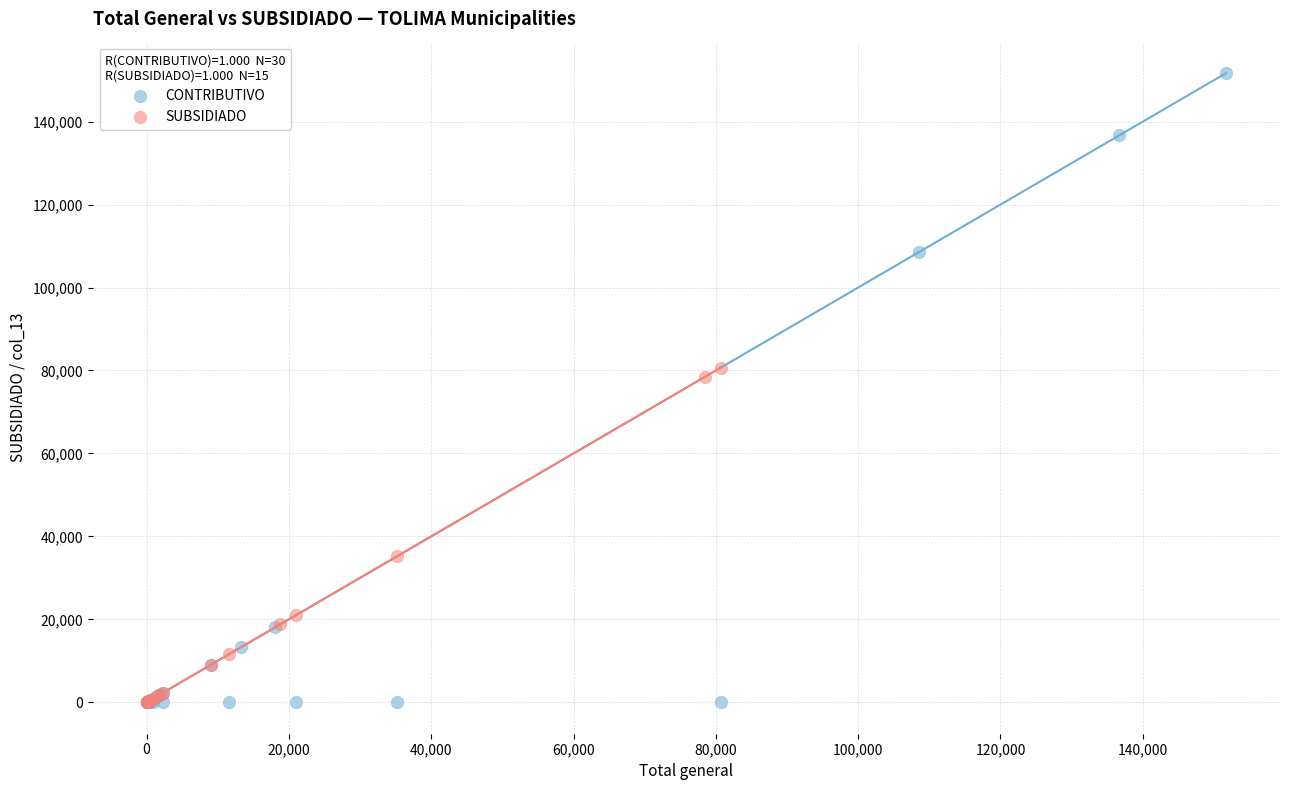

Which series has the largest Y range (max minus min)?

CONTRIBUTIVO